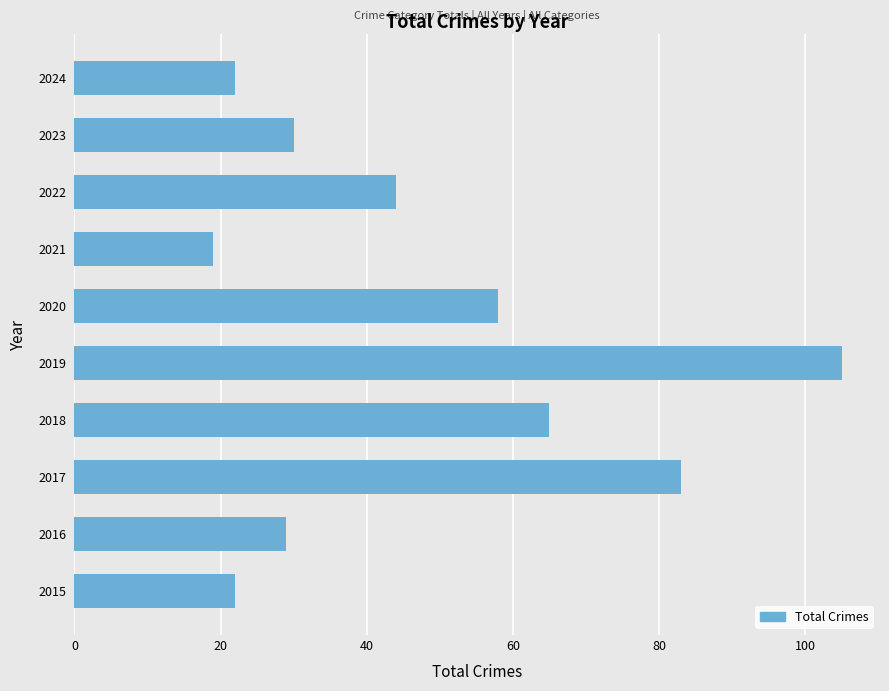

At which category does the chart reach its peak across all series?

2019